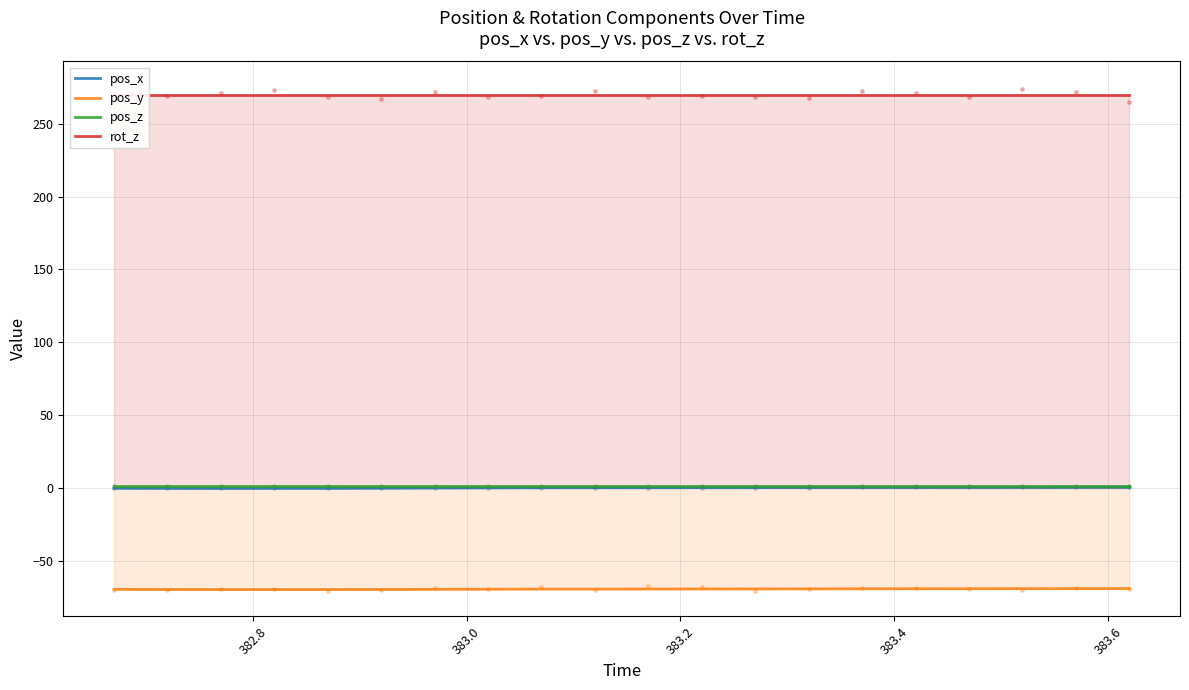

At how many categories does at least one series exceed -3?

20